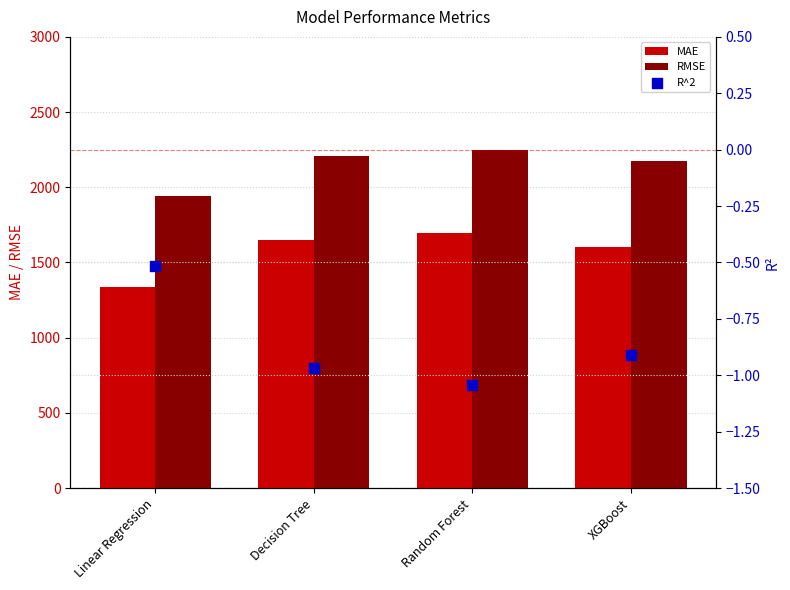

Which series contains the highest Y value?

RMSE